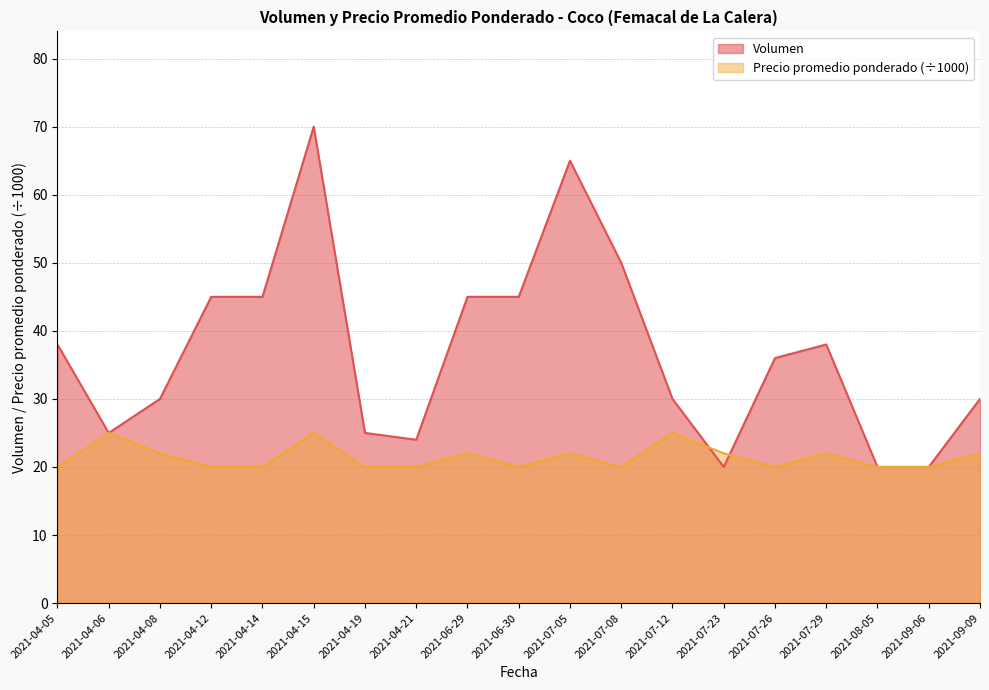

Rank the series at 2021-07-23 from highest to lowest value.

Precio promedio ponderado (÷1000), Volumen